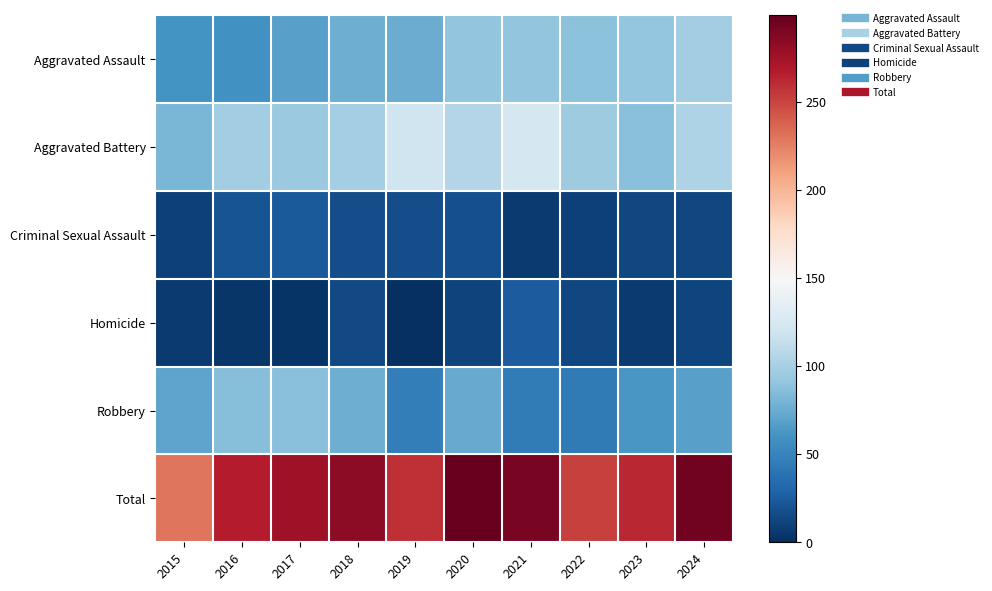

Reading left to right, what are all the values shown in this chart?

Aggravated Assault: 2015=60	2016=59	2017=68	2018=76	2019=75	2020=90	2021=91	2022=88	2023=92	2024=98
Aggravated Battery: 2015=81	2016=98	2017=94	2018=99	2019=120	2020=106	2021=123	2022=96	2023=87	2024=103
Criminal Sexual Assault: 2015=10	2016=20	2017=24	2018=17	2019=17	2020=18	2021=7	2022=10	2023=13	2024=13
Homicide: 2015=7	2016=4	2017=3	2018=15	2019=1	2020=11	2021=25	2022=14	2023=7	2024=12
Robbery: 2015=71	2016=86	2017=87	2018=76	2019=46	2020=74	2021=45	2022=44	2023=63	2024=68
Total: 2015=229	2016=267	2017=276	2018=283	2019=259	2020=299	2021=291	2022=252	2023=262	2024=294